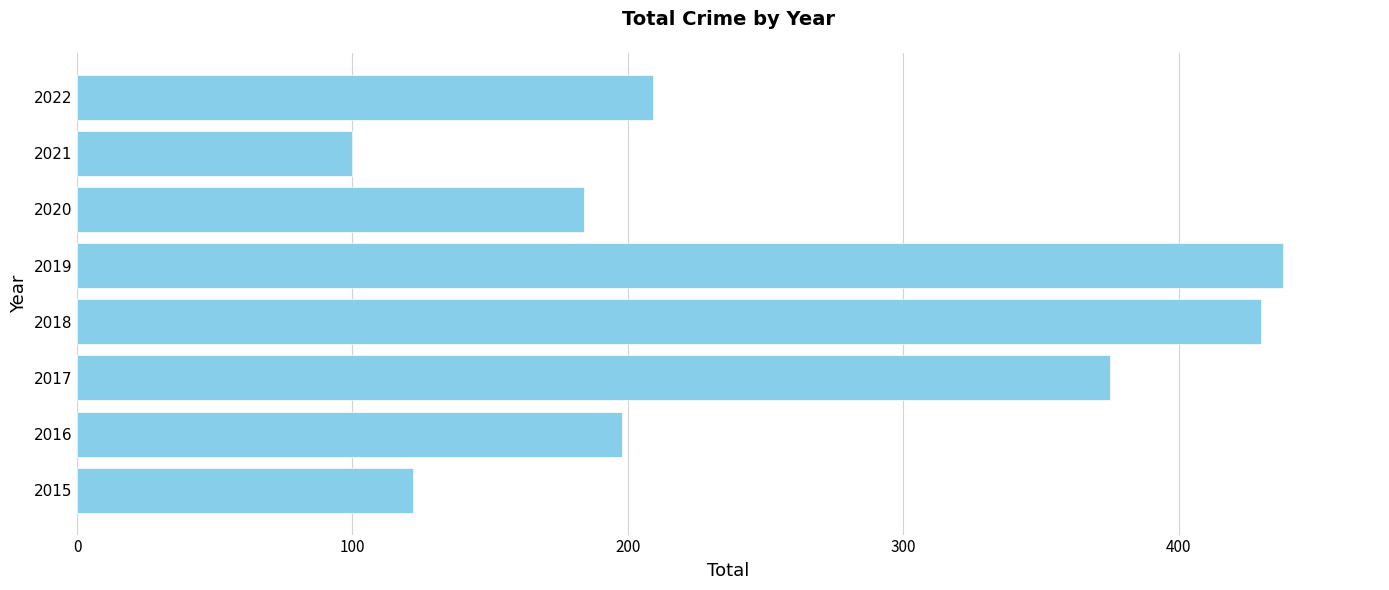

Which label corresponds to the smallest value in the chart?

2021